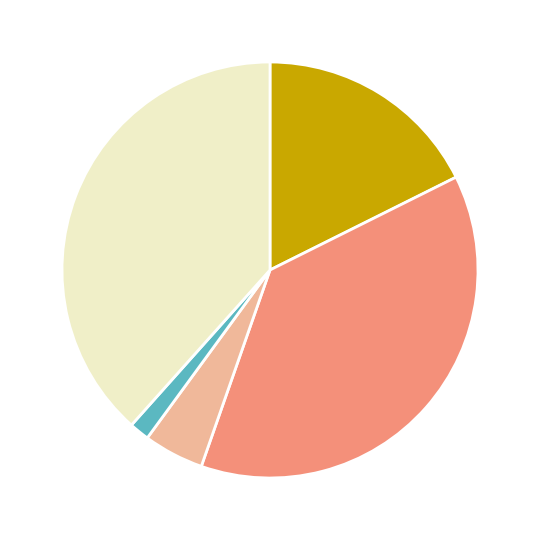

Is there any slice that represents more than half of the pie?

No